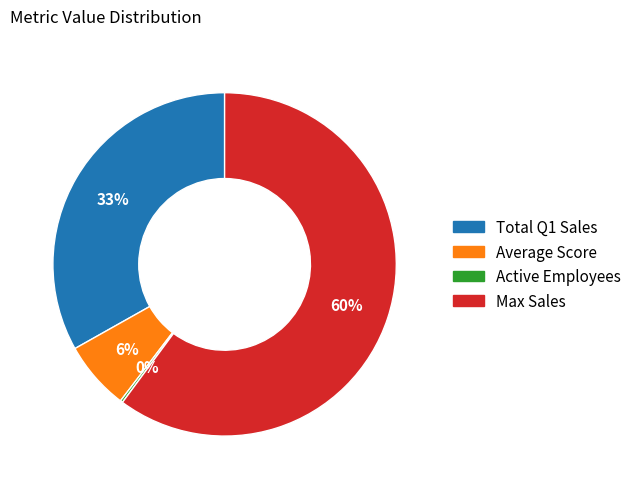

Does Average Score account for over 50% of the chart?

No